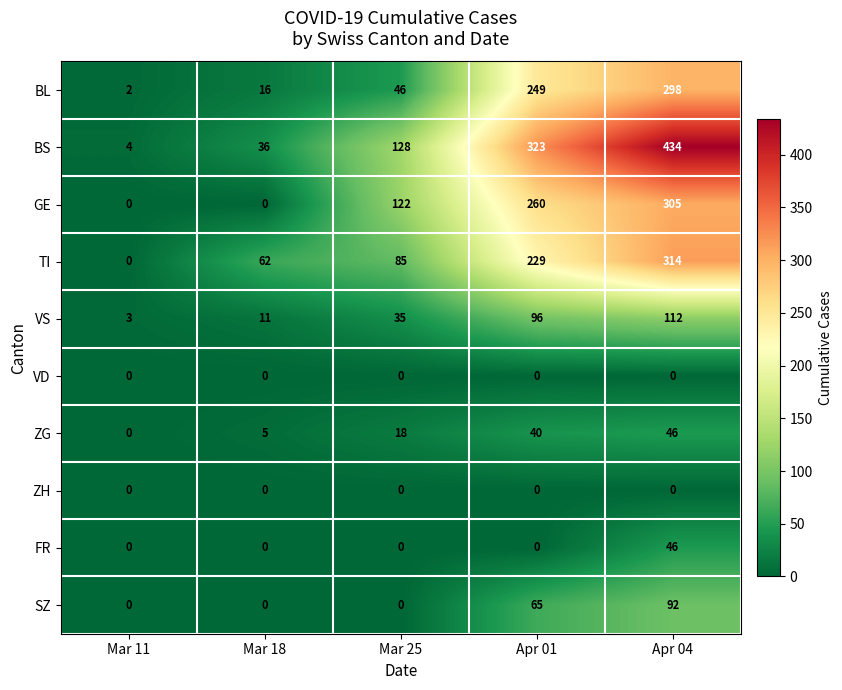

What is the greatest value displayed?

434